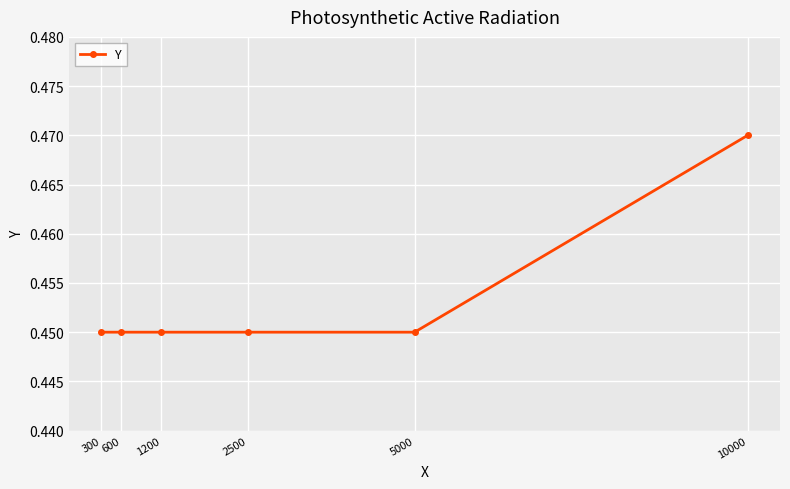

The chart shows a value of 0.7 at 2500. True or false?

False